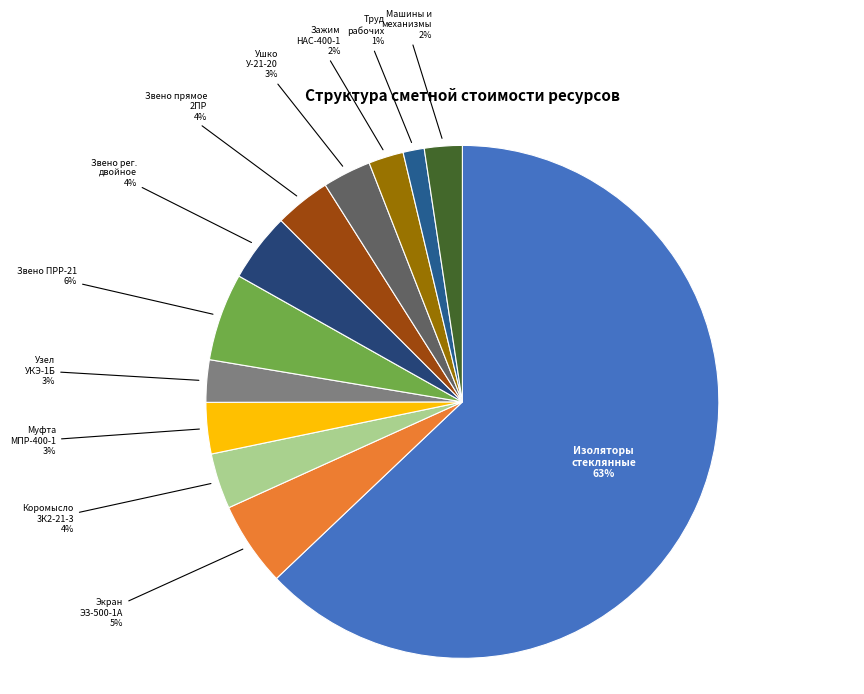

To the nearest percent, what is the average slice percentage?

8%